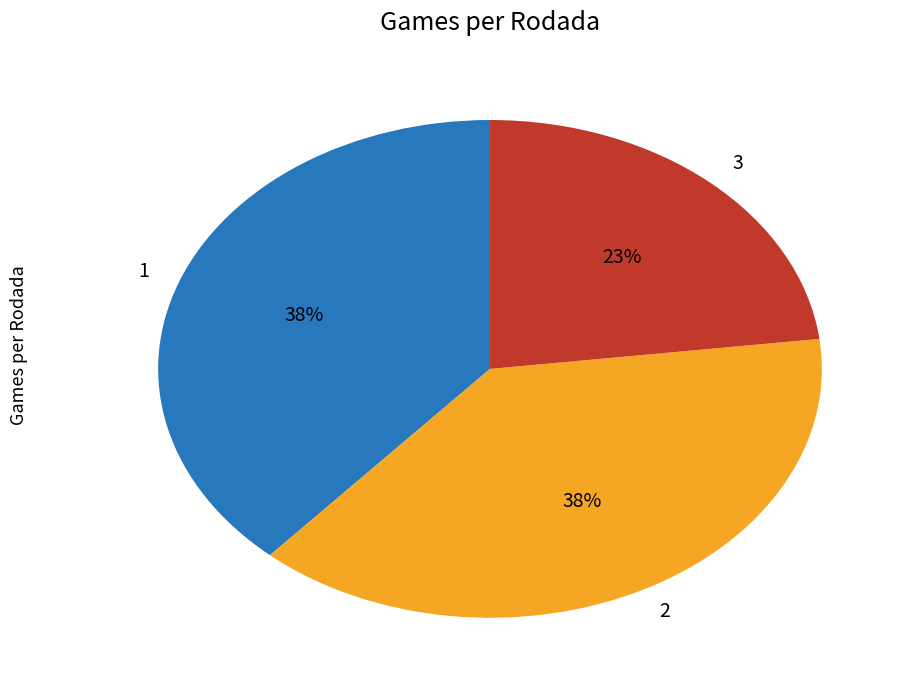

What is the ratio of the value at 3 to the value at 1?

0.6